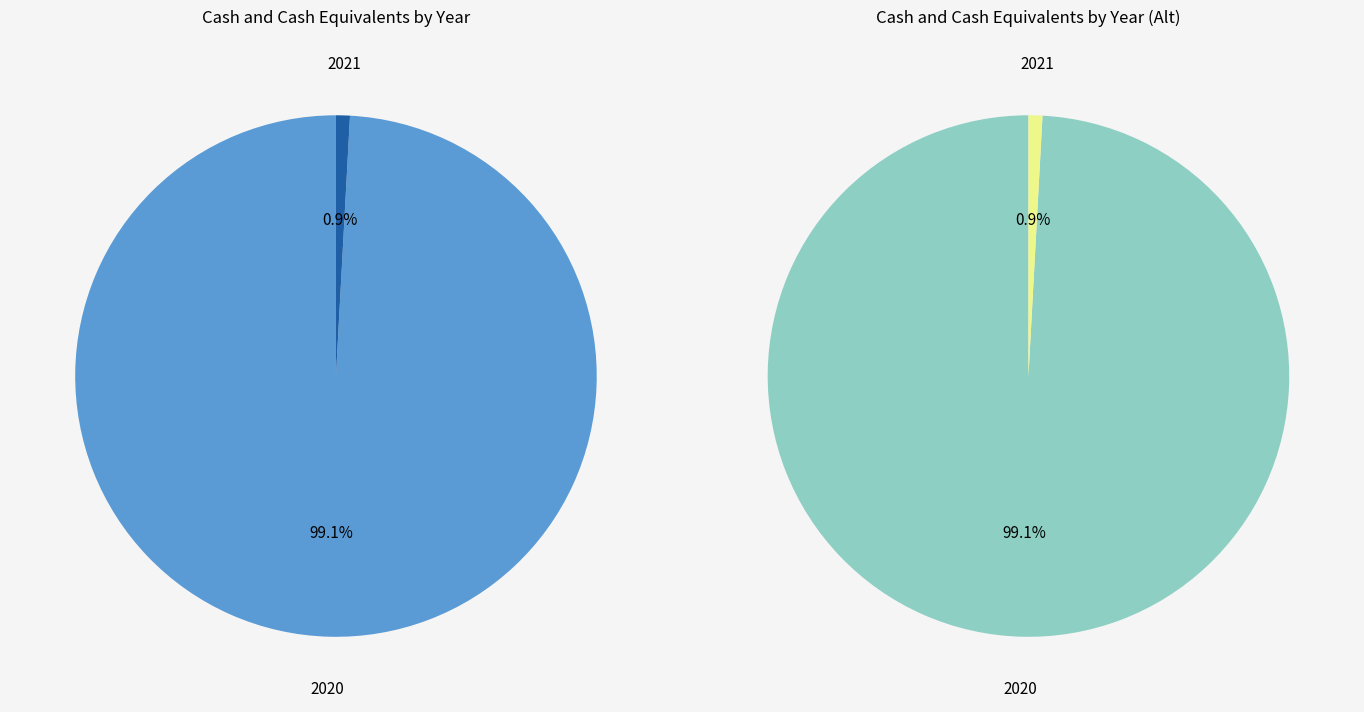

How much of the chart is everything except 2021?

99.1%